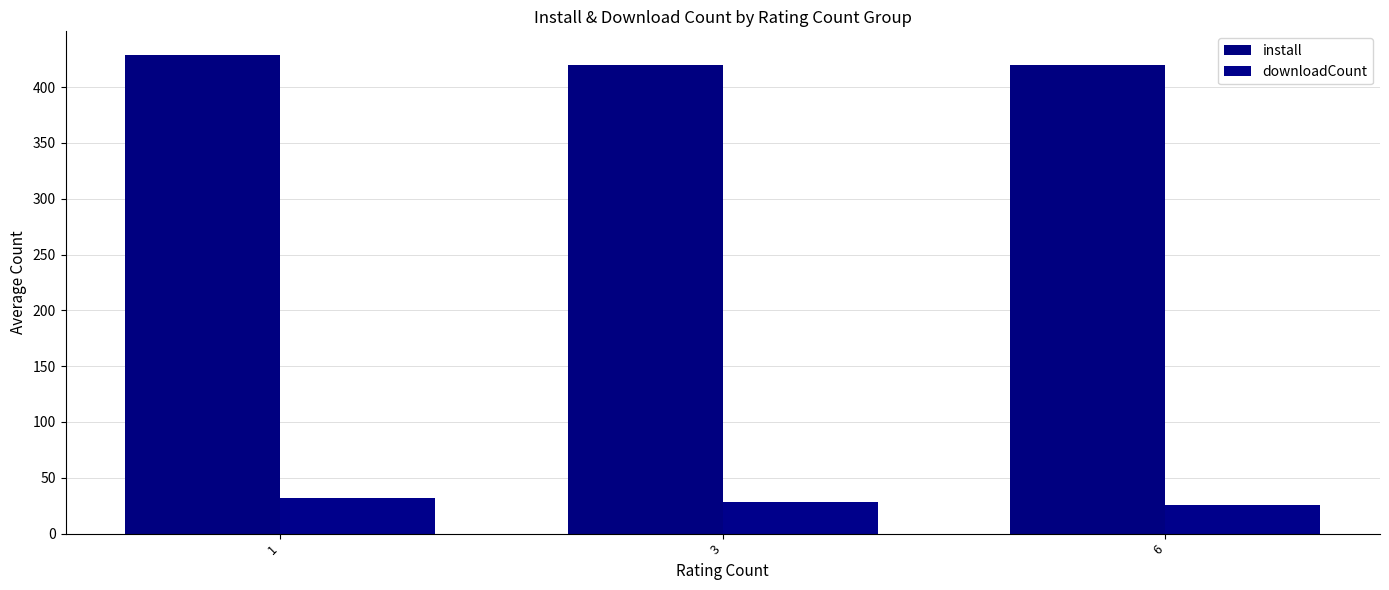

Reading left to right, extract all data points from this chart.

install: 1=428.5	3=419.4	6=420.0
downloadCount: 1=32.0	3=28.1	6=26.0